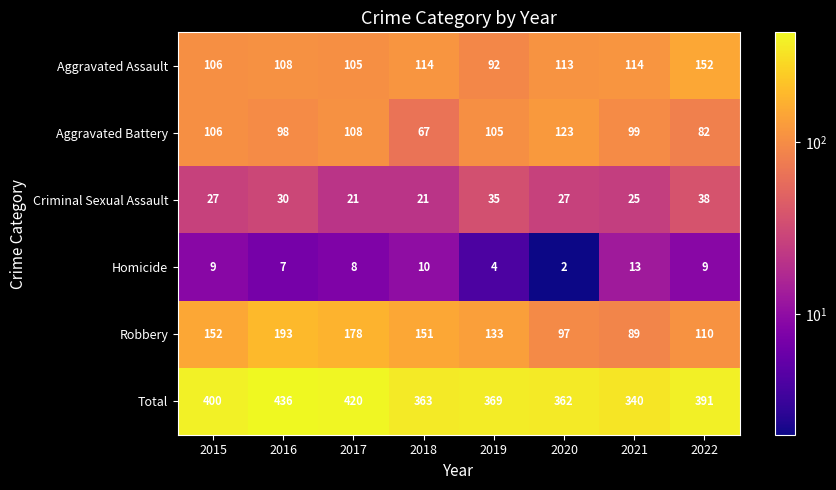

Rank the series at 2020 from highest to lowest value.

Total, Aggravated Battery, Aggravated Assault, Robbery, Criminal Sexual Assault, Homicide